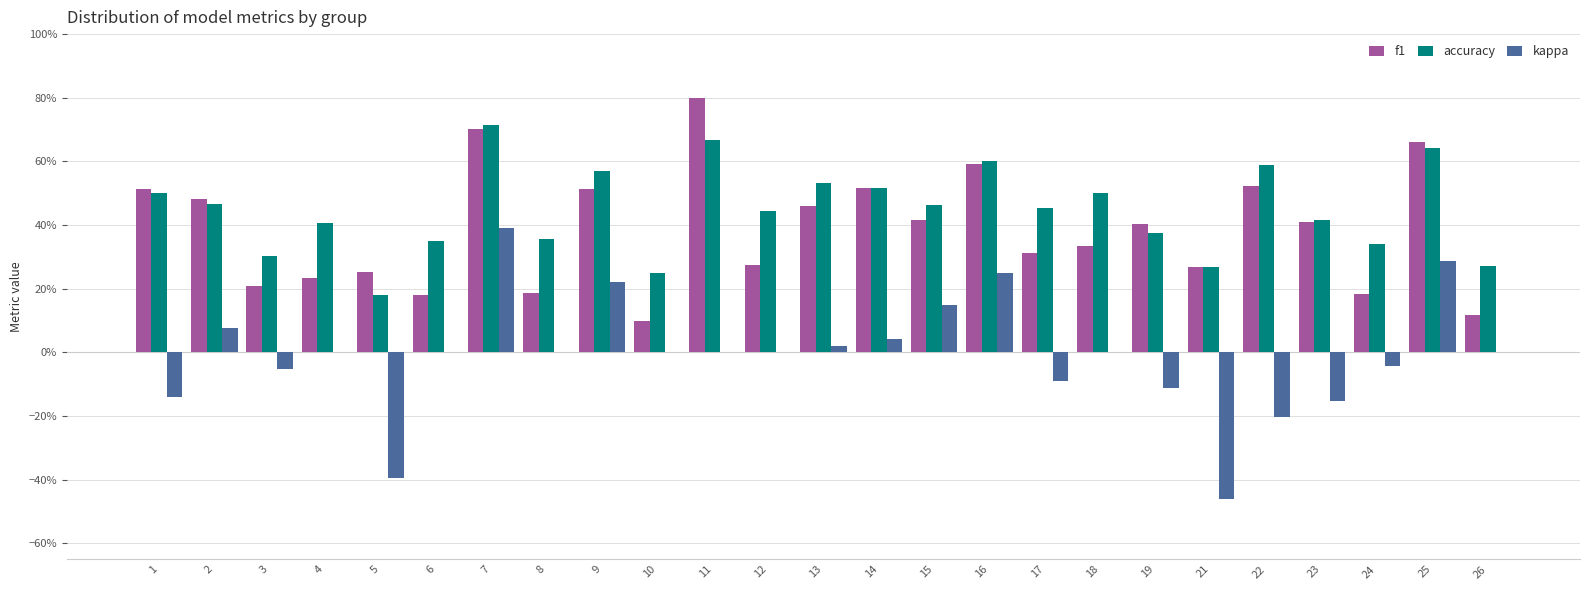

Are the bars grouped side by side (vs. stacked)?

Yes